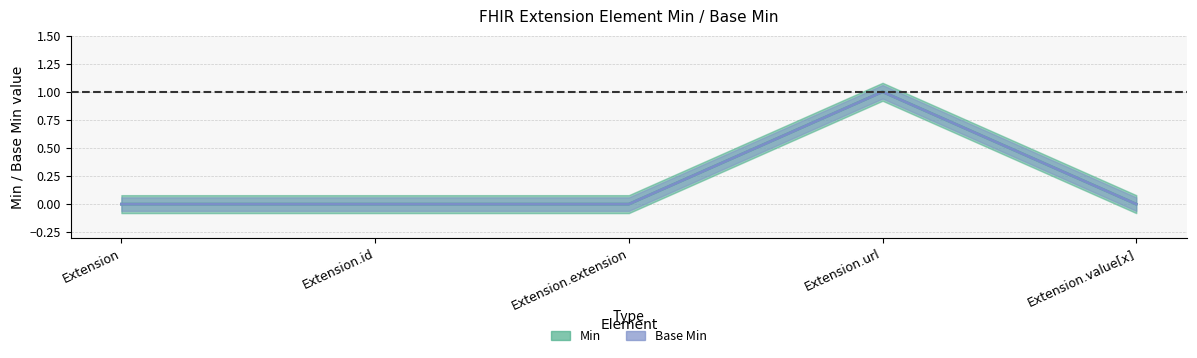

At which category is the sum across all series the highest?

Extension.url